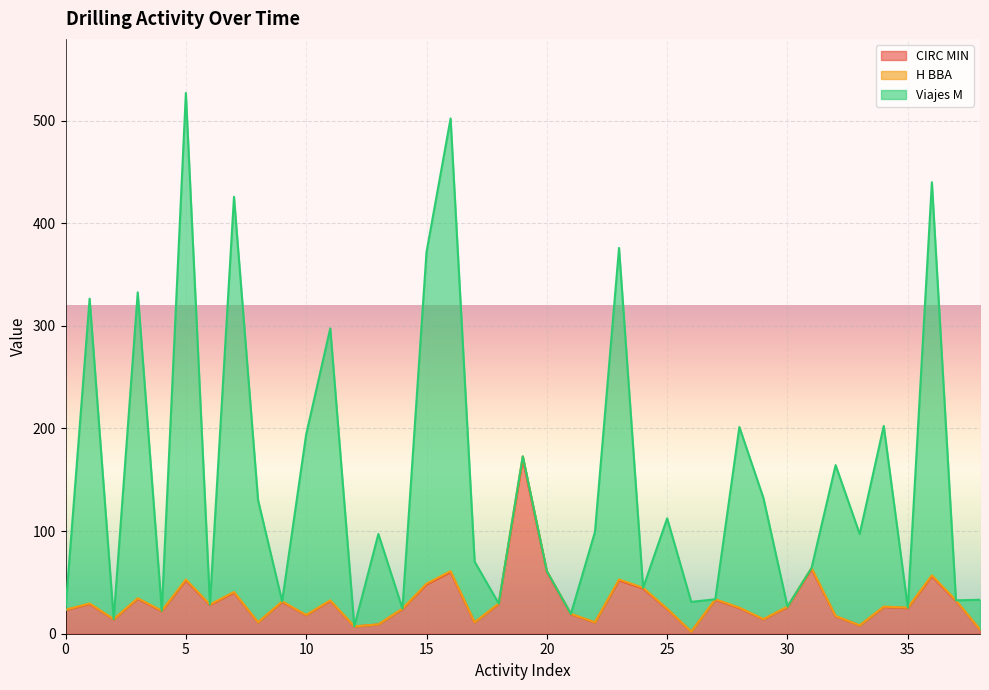

How many distinct data groups are displayed?

3